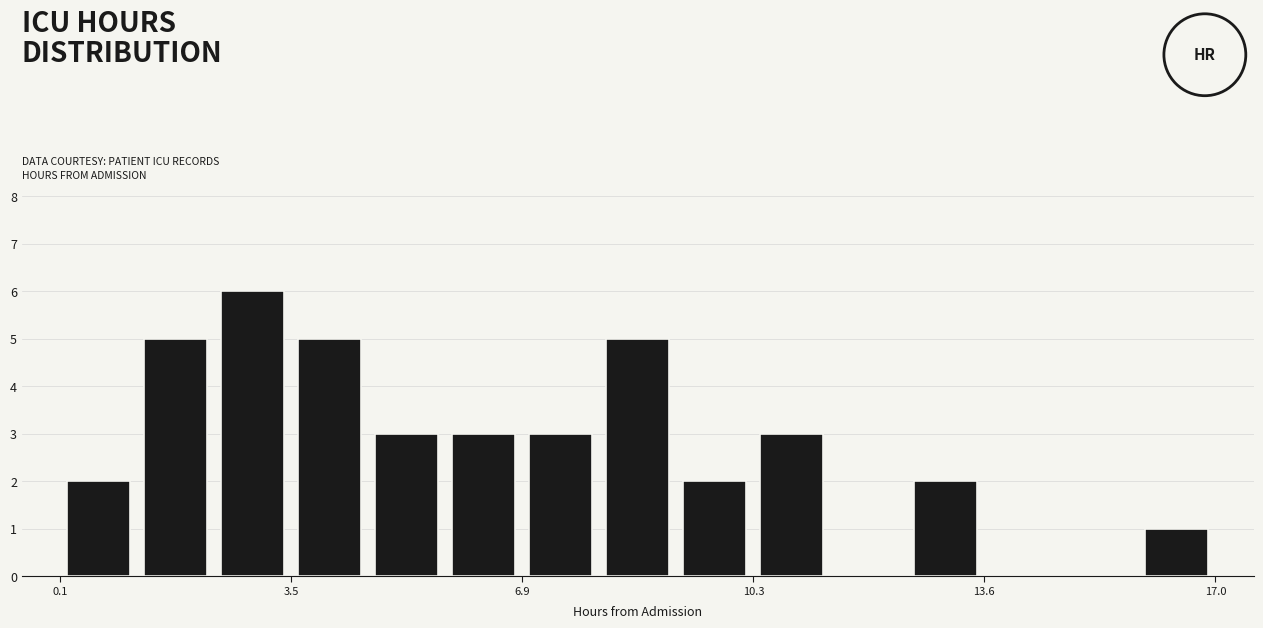

Around what value on the x-axis is the tallest bar? Give the approximate position of its centre, as read against the axis.

3.0